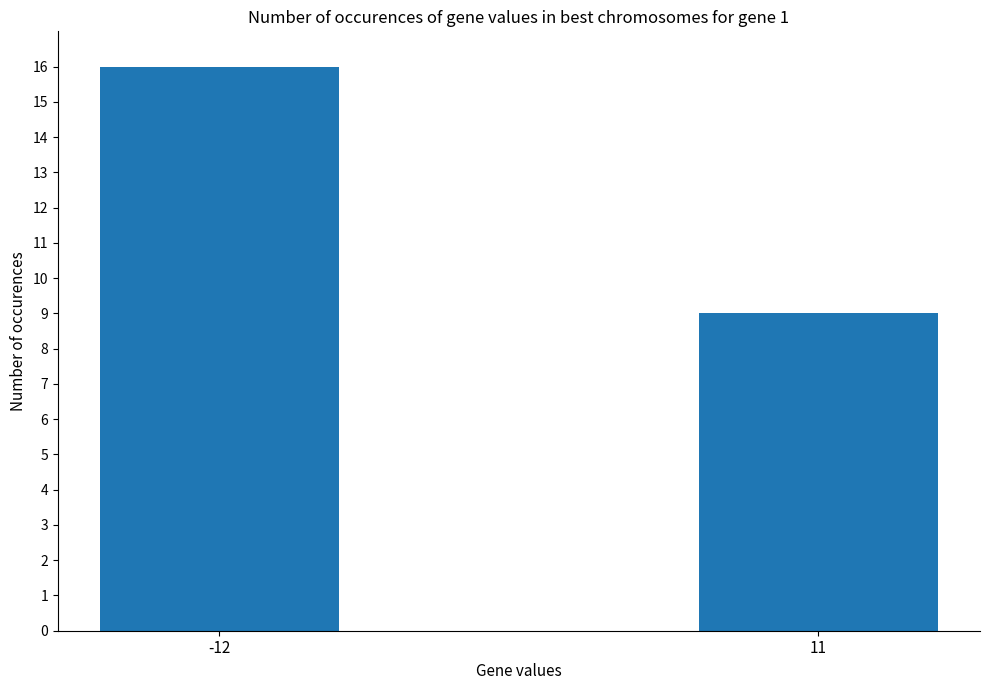

At which label is the value closest to 12?

11